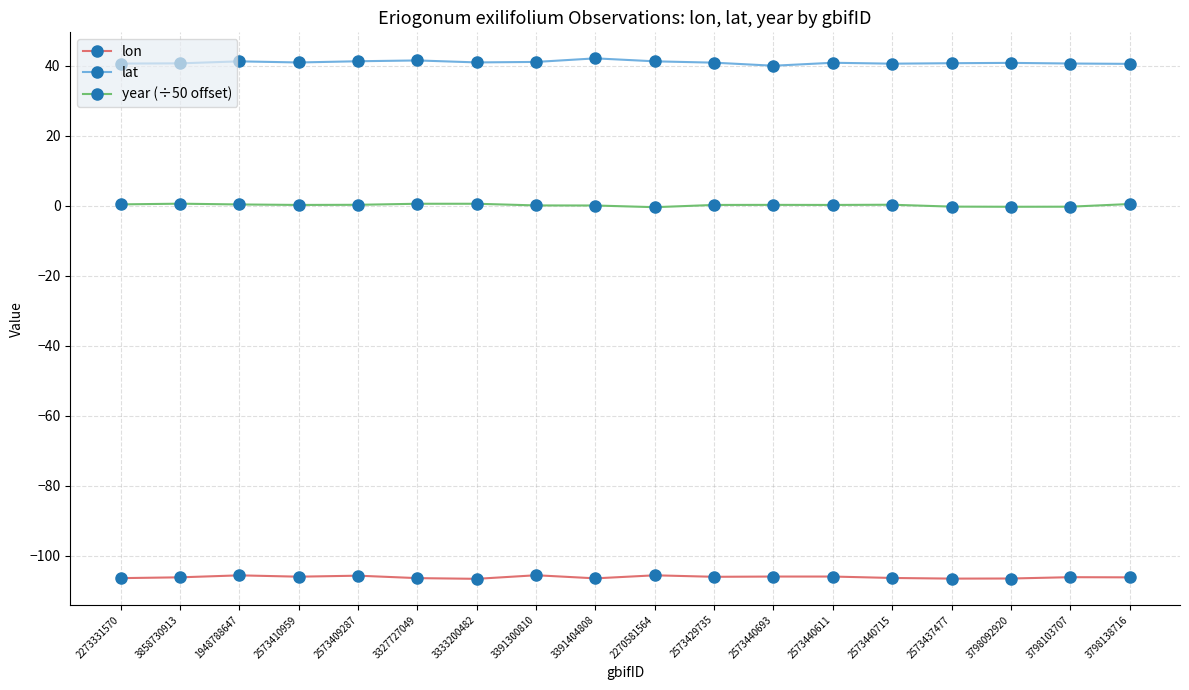

Is the value of year (÷50 offset) at 3391300810 greater than the value of lon at 3798138716?

Yes